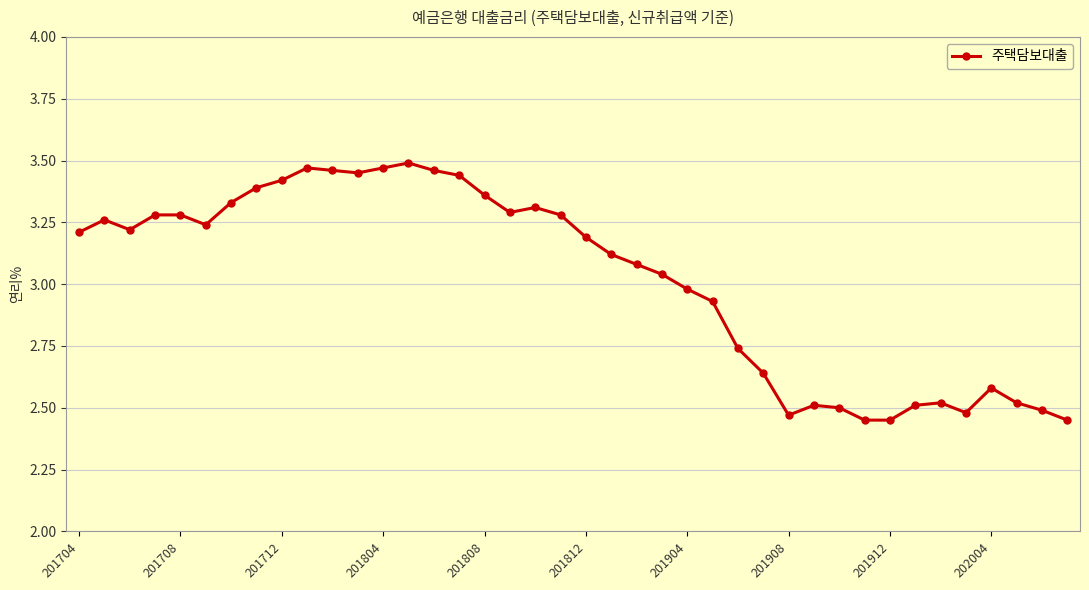

What is the difference between the maximum and minimum values?

1.0